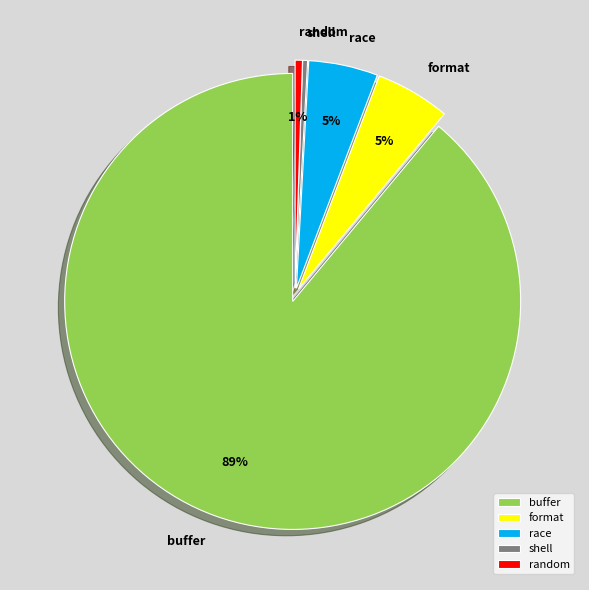

The buffer slice represents 97% of the pie. True or false?

False